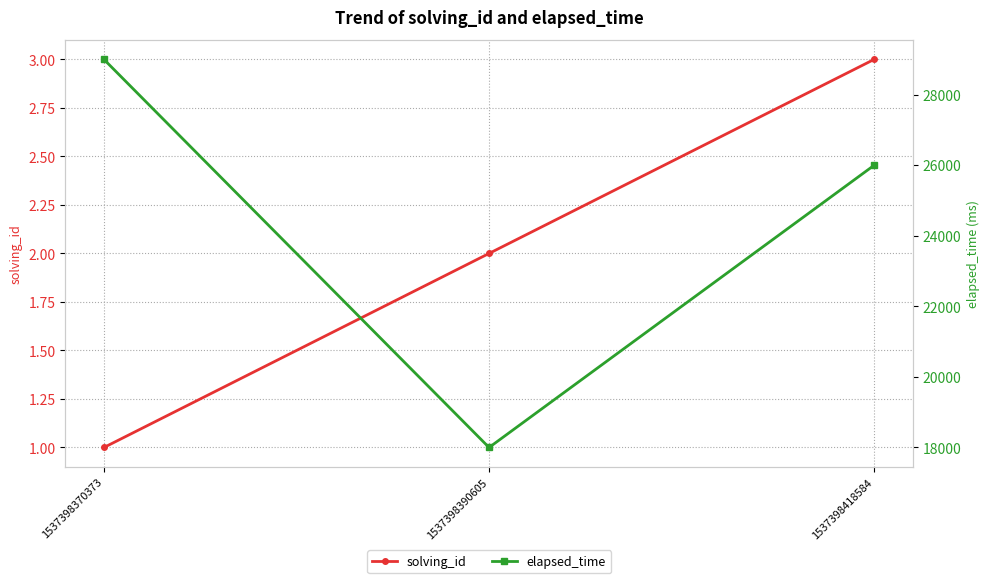

The value of elapsed_time at 1537398370373 is 29000. True or false?

True